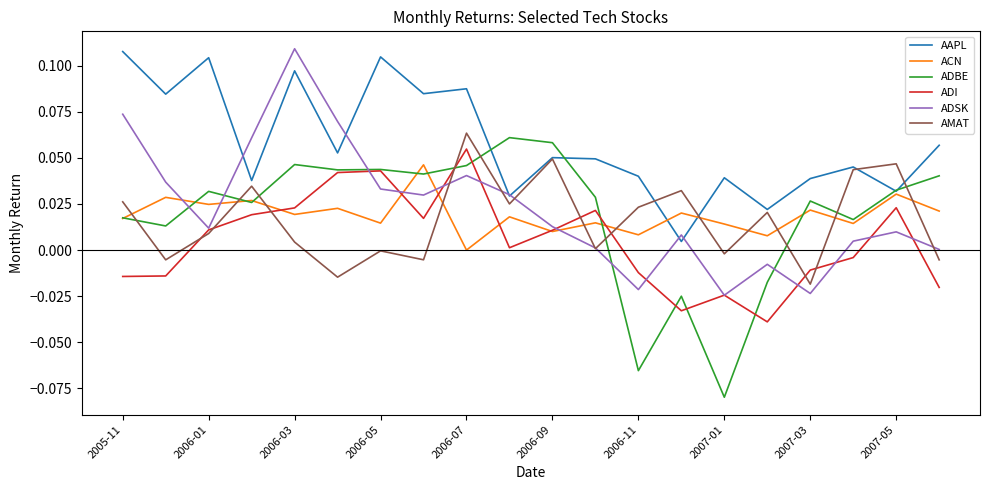

Which series ends up on top after the final intersection of AMAT and ADBE?

ADBE